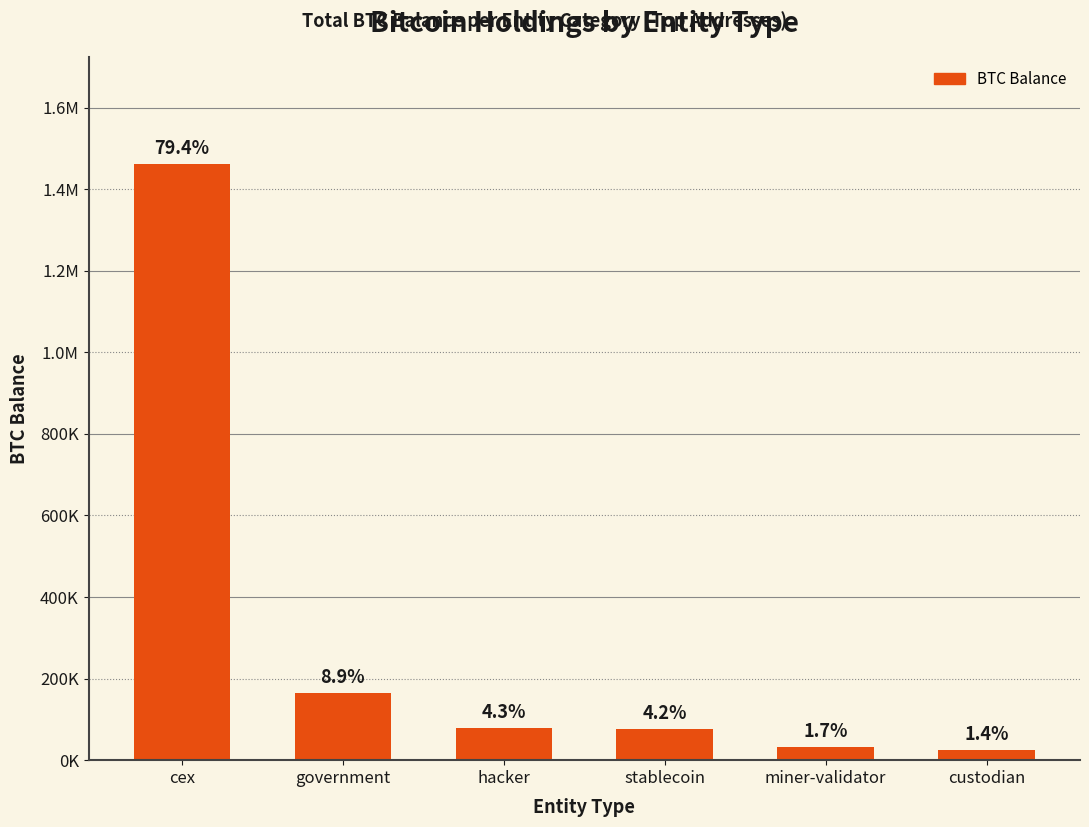

Does the chart contain any negative values?

No